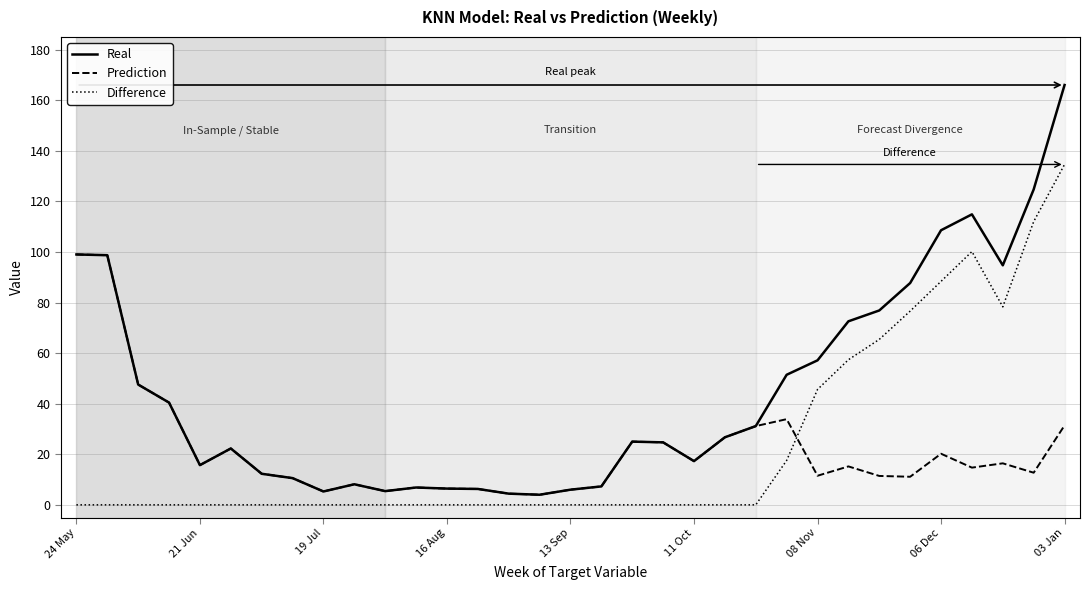

Which series has the largest total across all categories?

Real